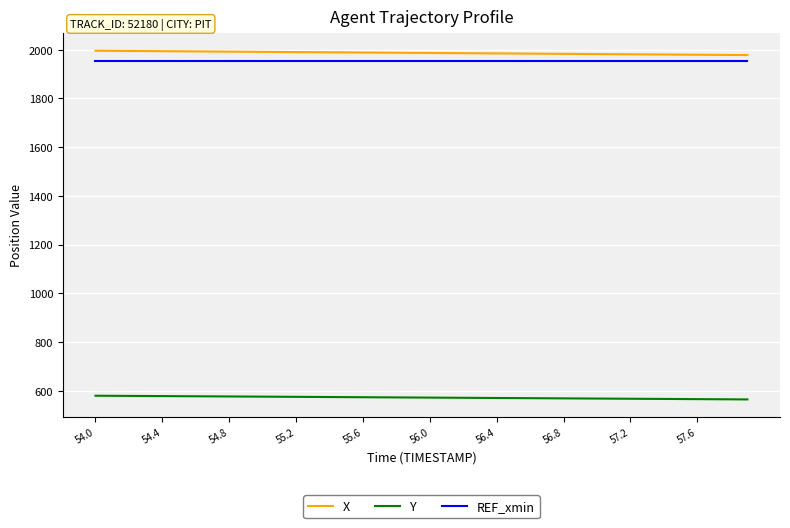

What is the maximum value shown in the chart?

1995.8